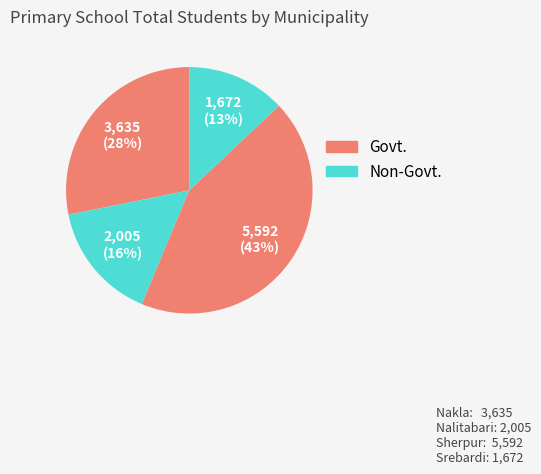

Combined, what portion of the pie is Sherpur and Nakla?

71.5%